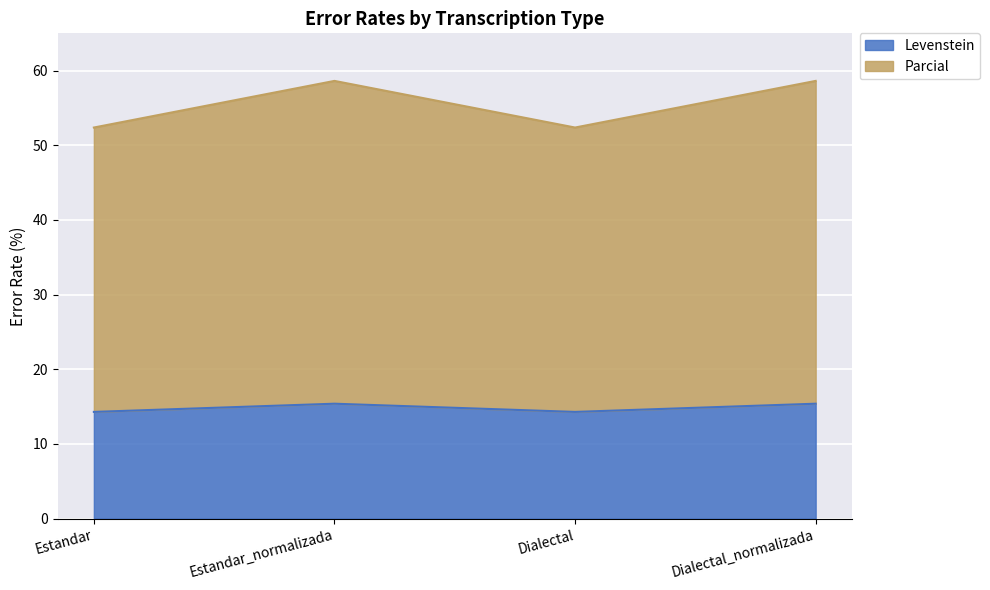

What is the value of the Parcial point at the 3rd from the left?

52.4